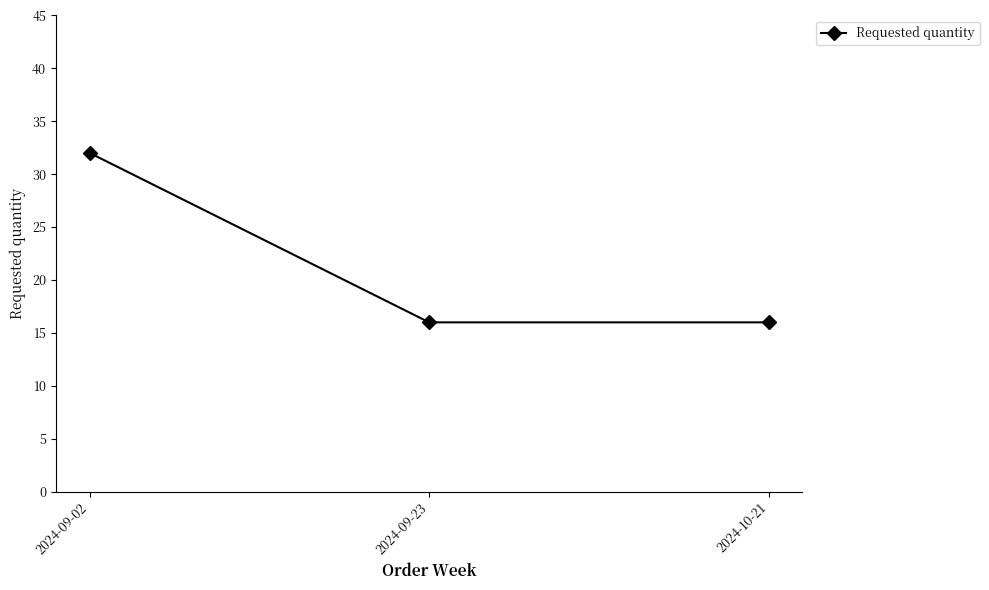

Is it true that the value at 2024-09-02 is 32?

True